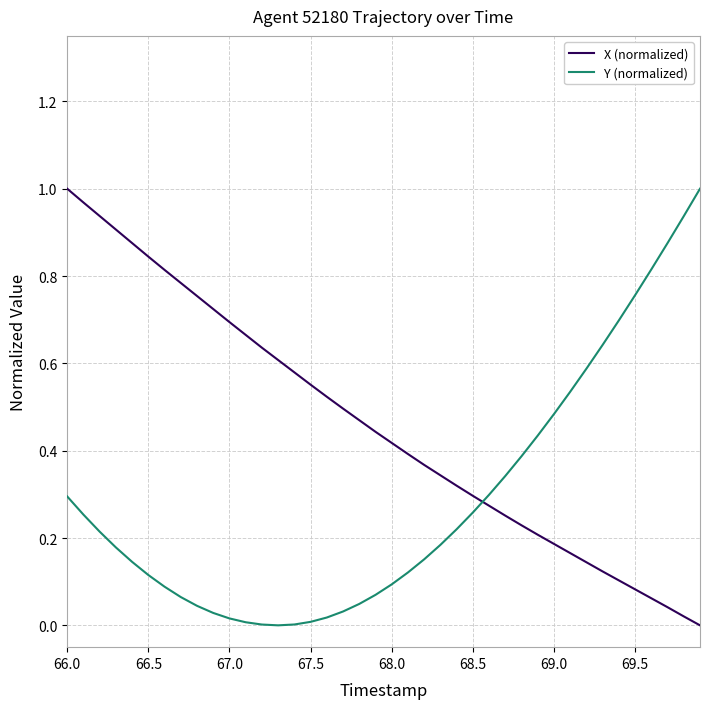

List the series in order of their overall mean, lowest first.

Y (normalized), X (normalized)